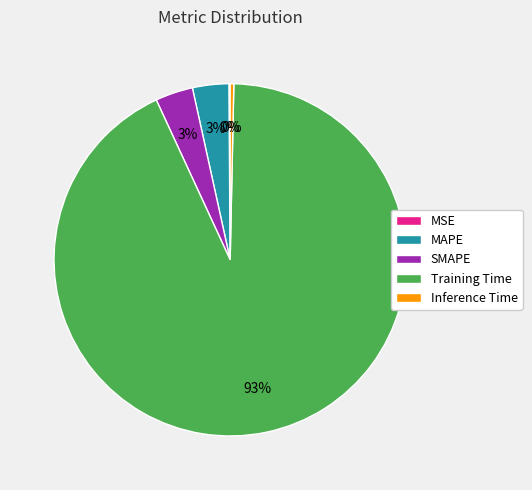

Is it true that Inference Time is 0% of the pie?

True